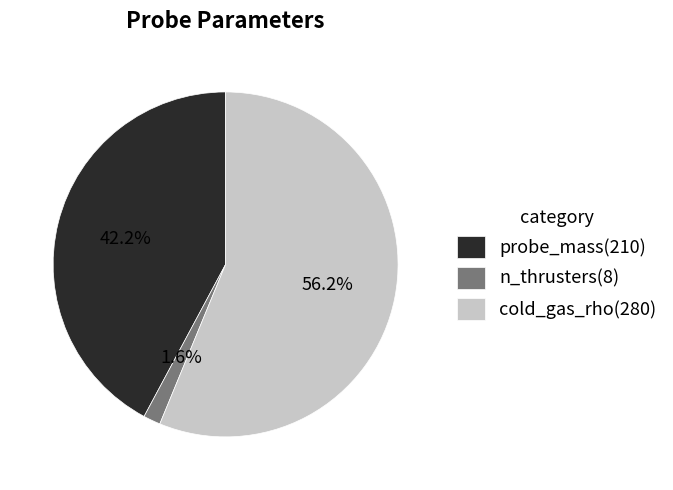

What percentage is the cold_gas_rho slice, to the nearest percent?

56%